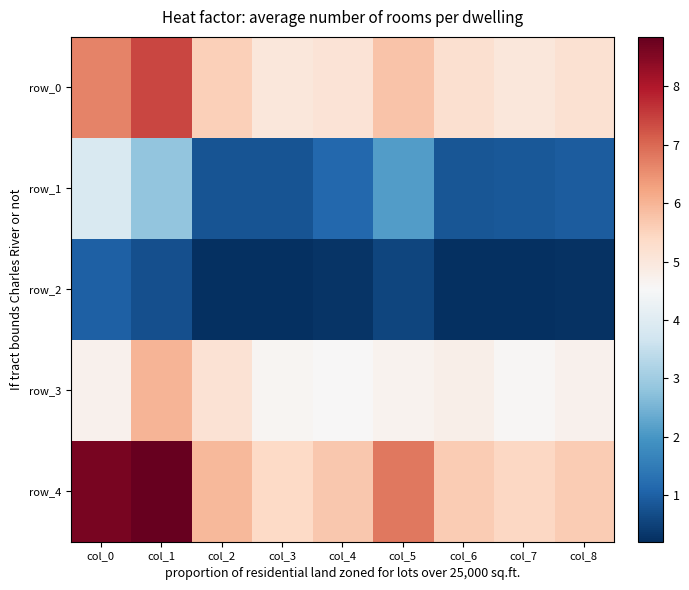

Rank the categories by row_4 value from lowest to highest.

col_3, col_7, col_8, col_6, col_4, col_2, col_5, col_0, col_1